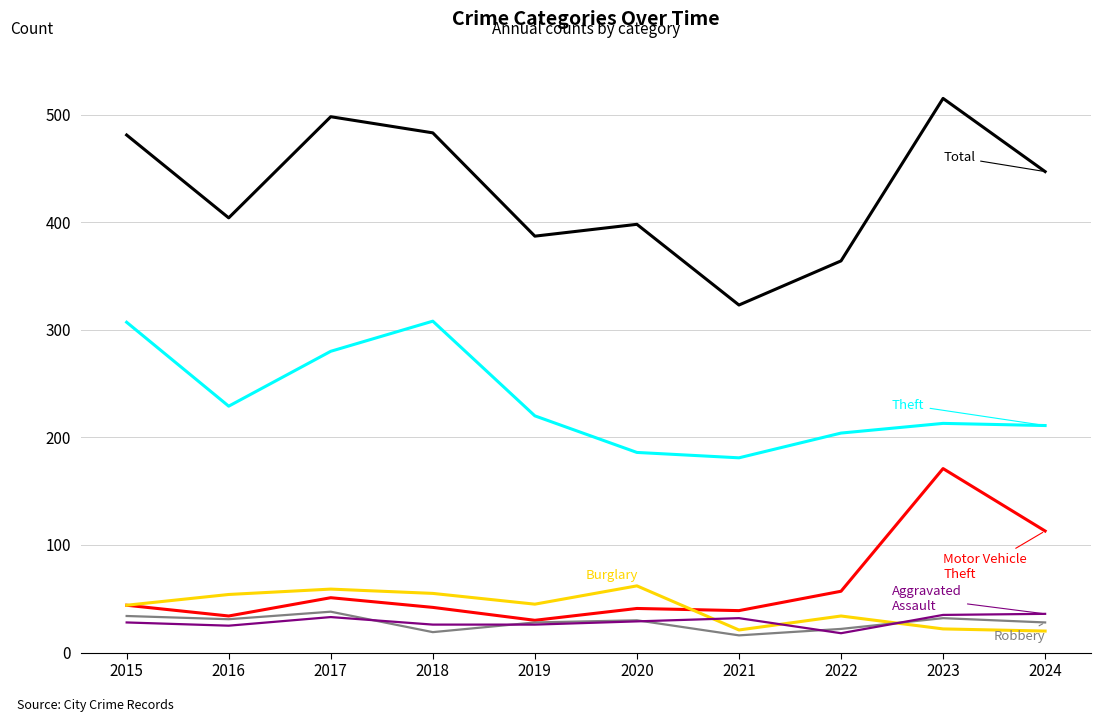

How many lines are shown in the chart?

6